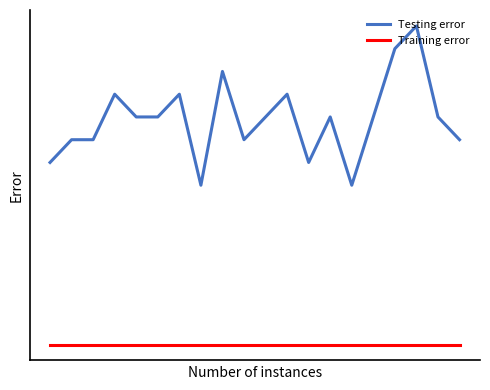

Rank the categories by Training error value from highest to lowest.

0, 1, 2, 3, 4, 5, 6, 7, 8, 9, 10, 11, 12, 13, 14, 15, 16, 17, 18, 19